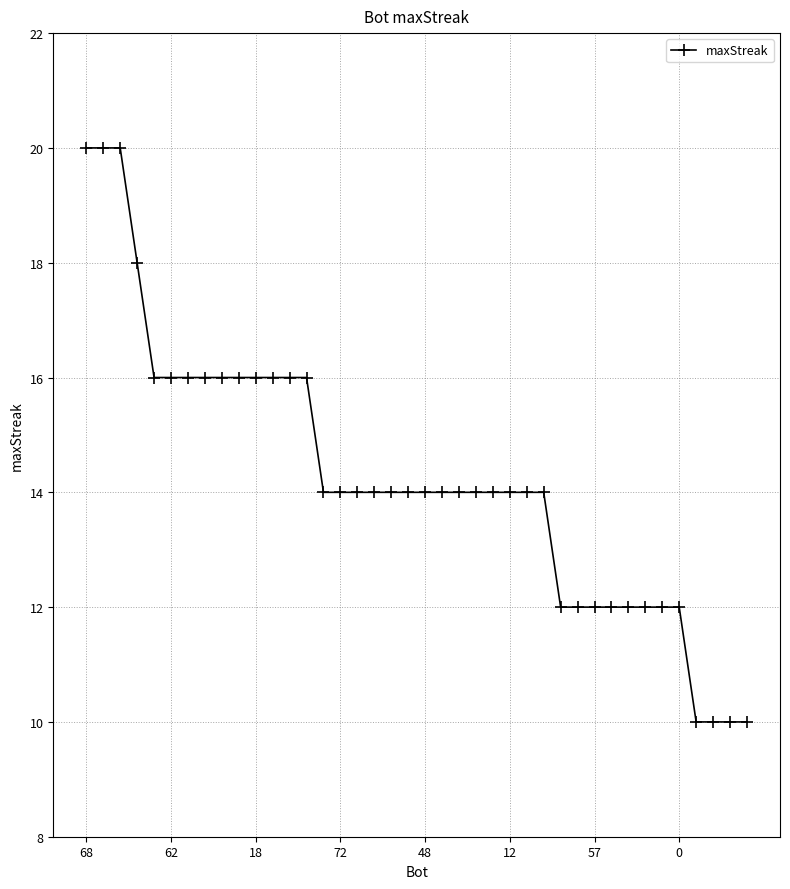

How many categories are shown in the chart?

40